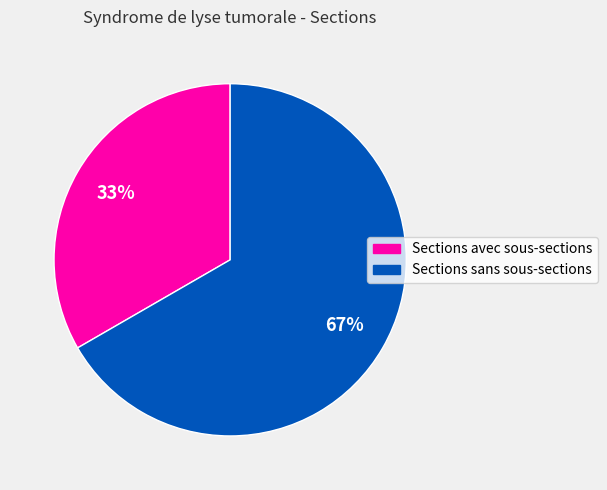

Combined, do Sections sans sous-sections and Sections avec sous-sections account for over 50%?

Yes